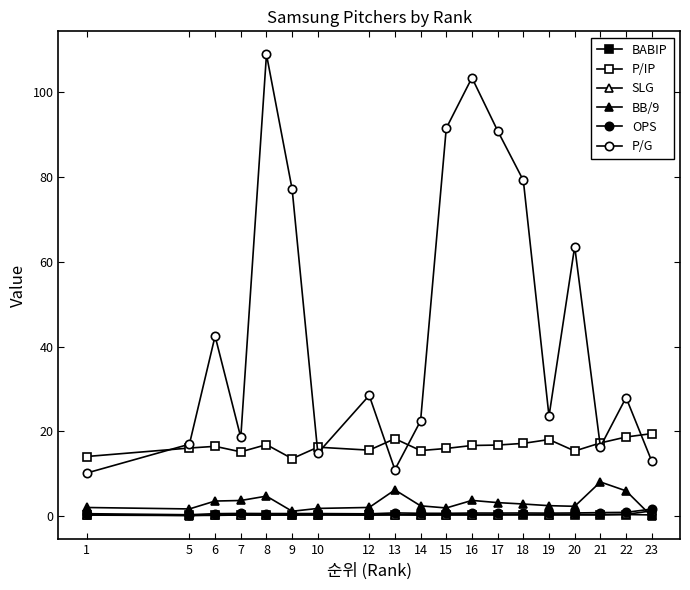

Is this an area chart (filled region under the line)?

No